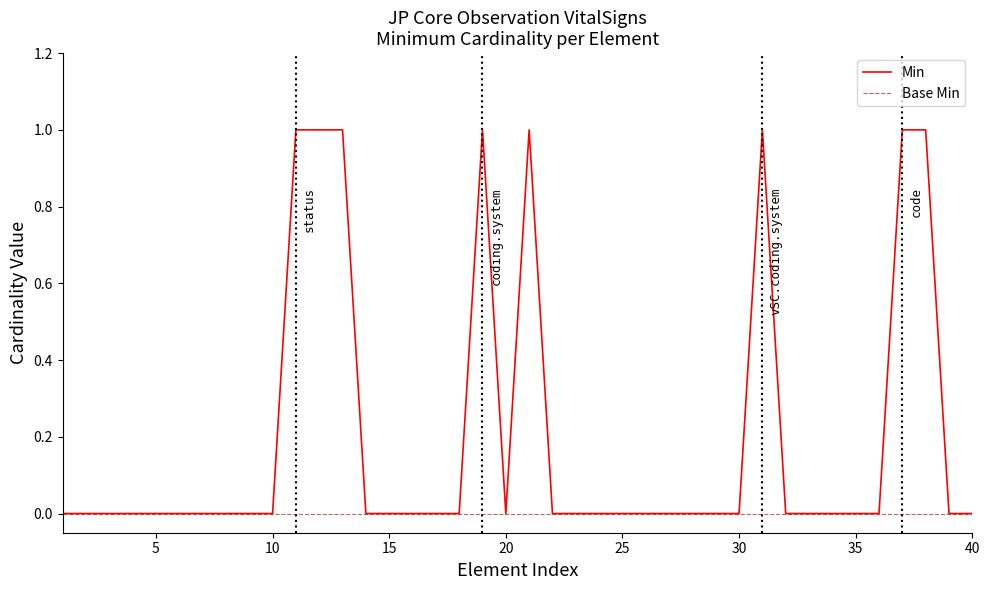

Which series has the widest spread of values?

Min